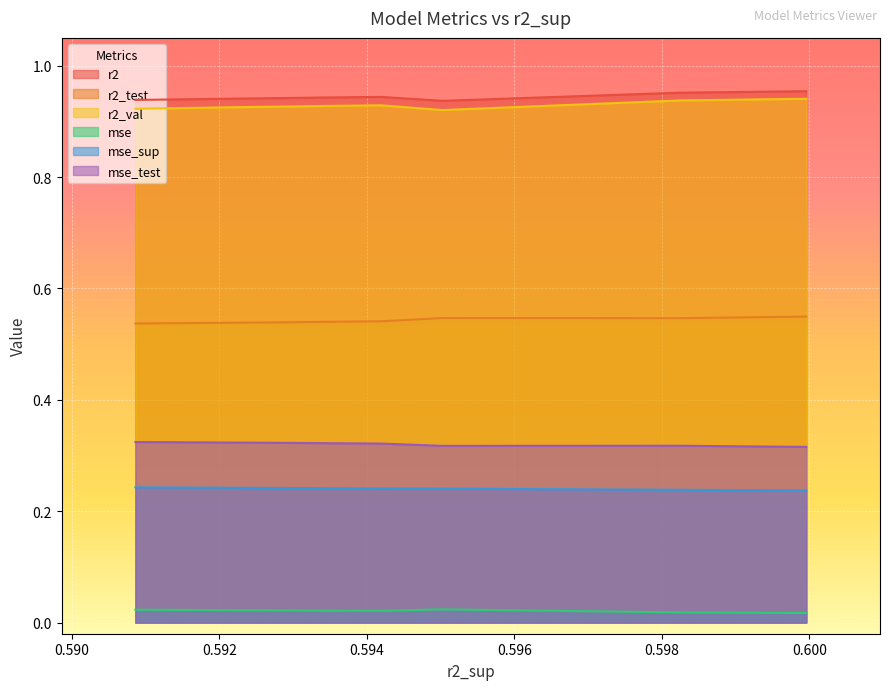

True or false: r2_test and mse_test cross at least once.

False